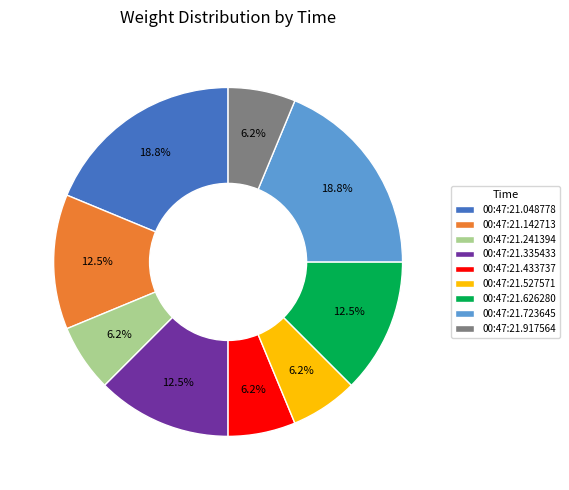

How many slices are in this pie chart?

9